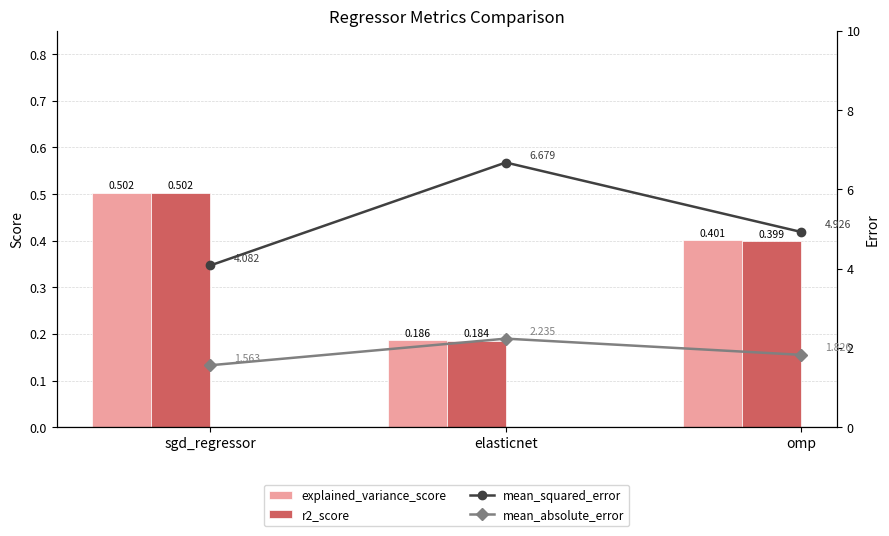

Is the value of explained_variance_score at omp greater than the value of r2_score at omp?

Yes